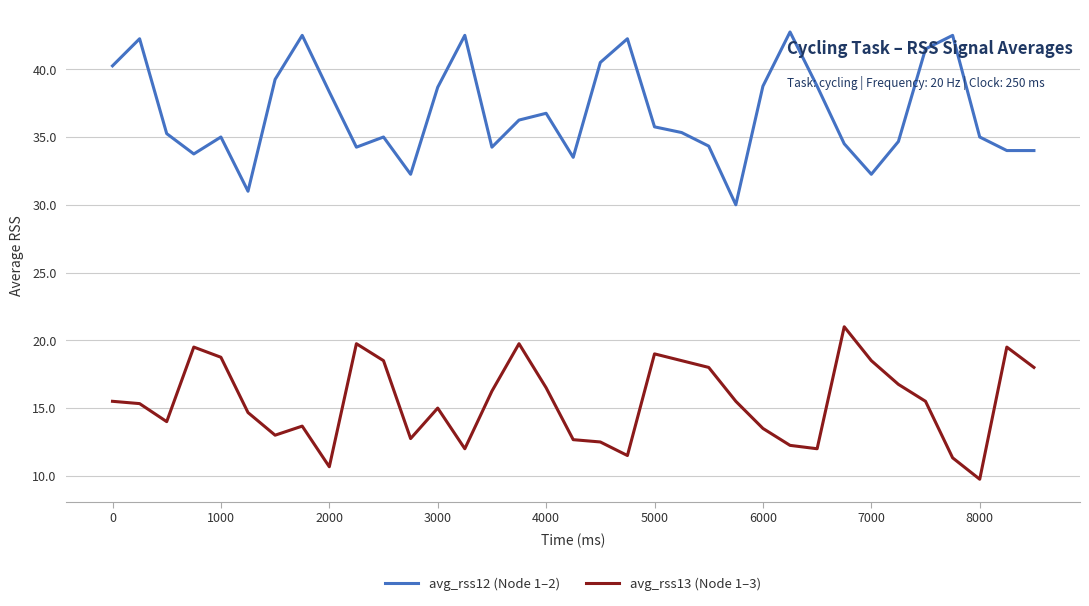

What is the maximum value for avg_rss13 (Node 1–3)?

21.0